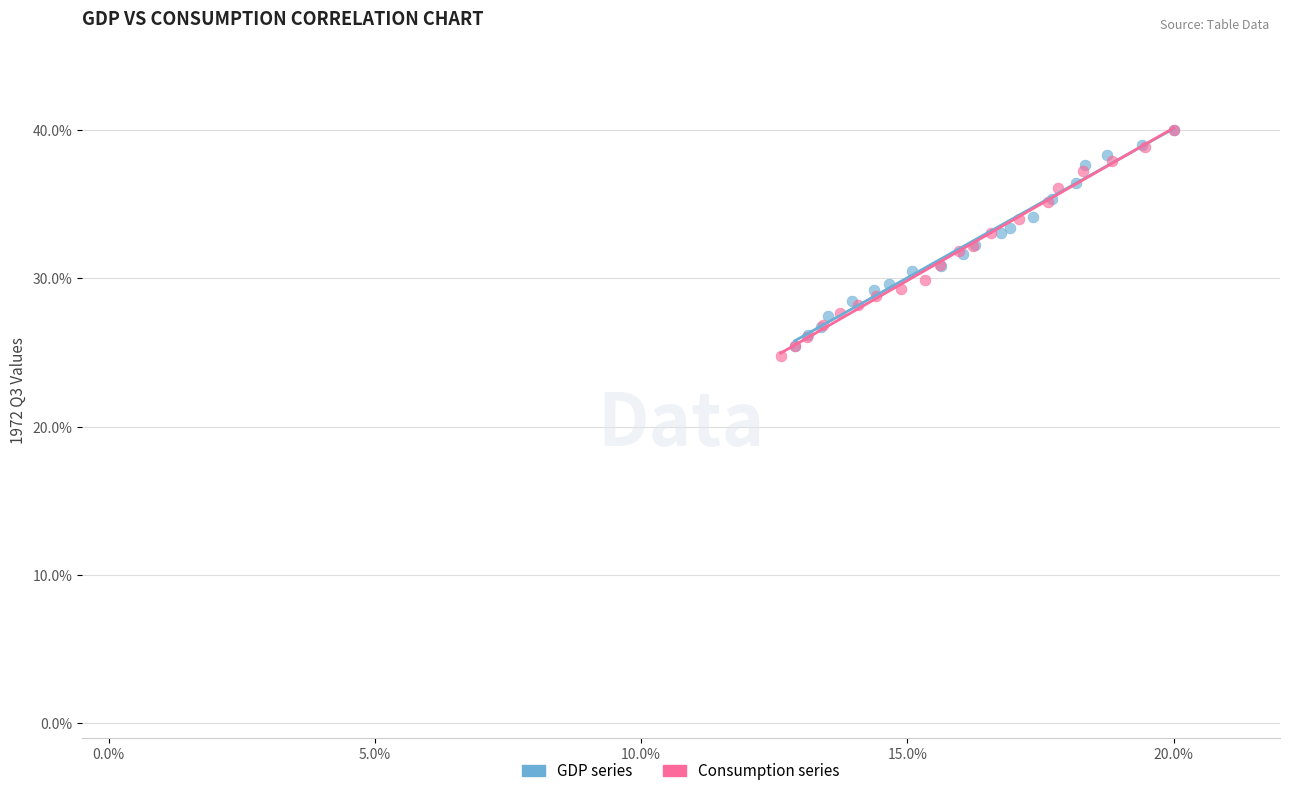

What are all the series names shown in the legend?

GDP series, Consumption series